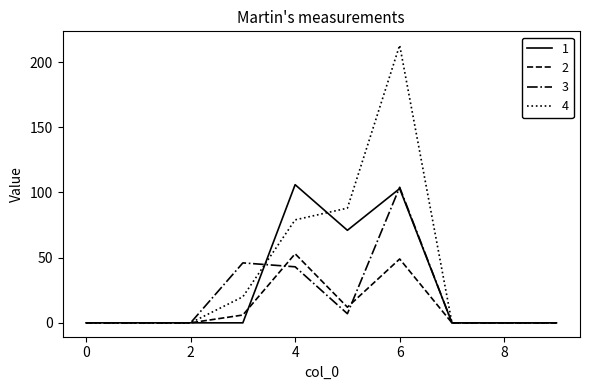

Which series has the largest range (max minus min)?

4